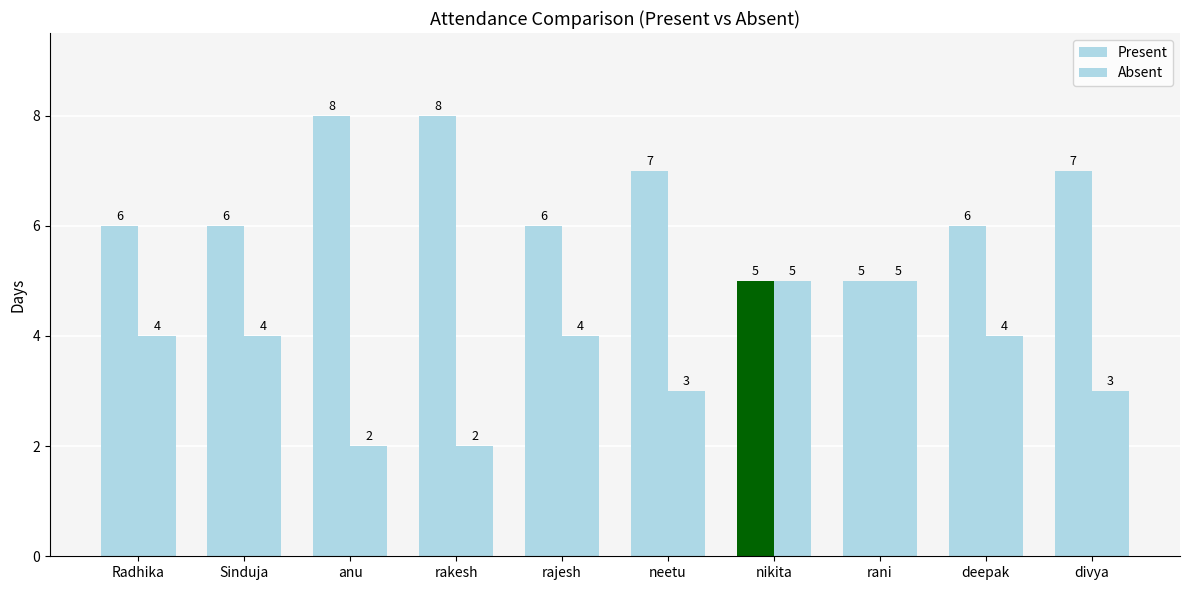

Reading left to right, transcribe all the data shown in this chart.

Present: Radhika=6	Sinduja=6	anu=8	rakesh=8	rajesh=6	neetu=7	nikita=5	rani=5	deepak=6	divya=7
Absent: Radhika=4	Sinduja=4	anu=2	rakesh=2	rajesh=4	neetu=3	nikita=5	rani=5	deepak=4	divya=3